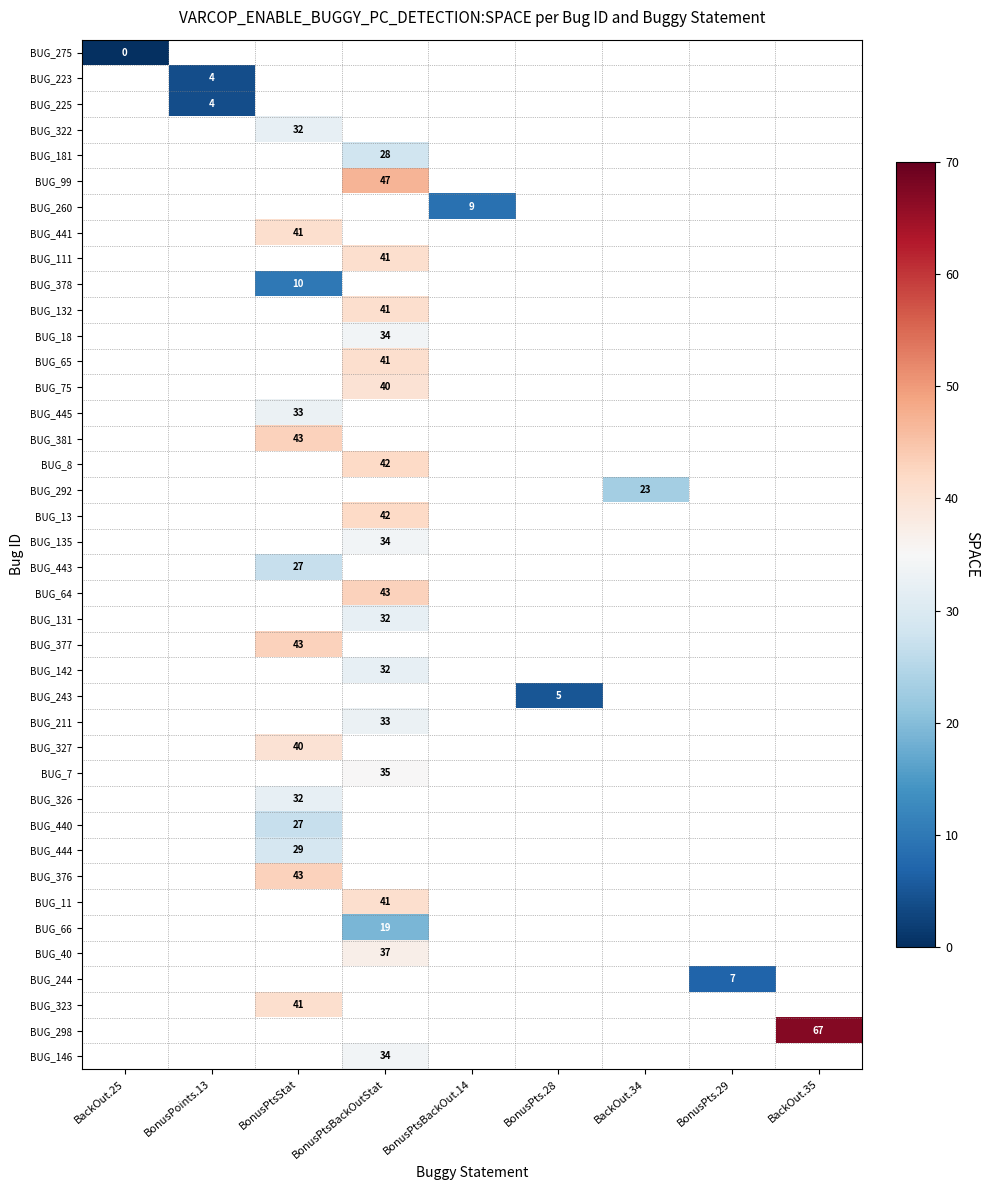

The BUG_111 series shows 41 at BonusPtsBackOutStat. True or false?

True